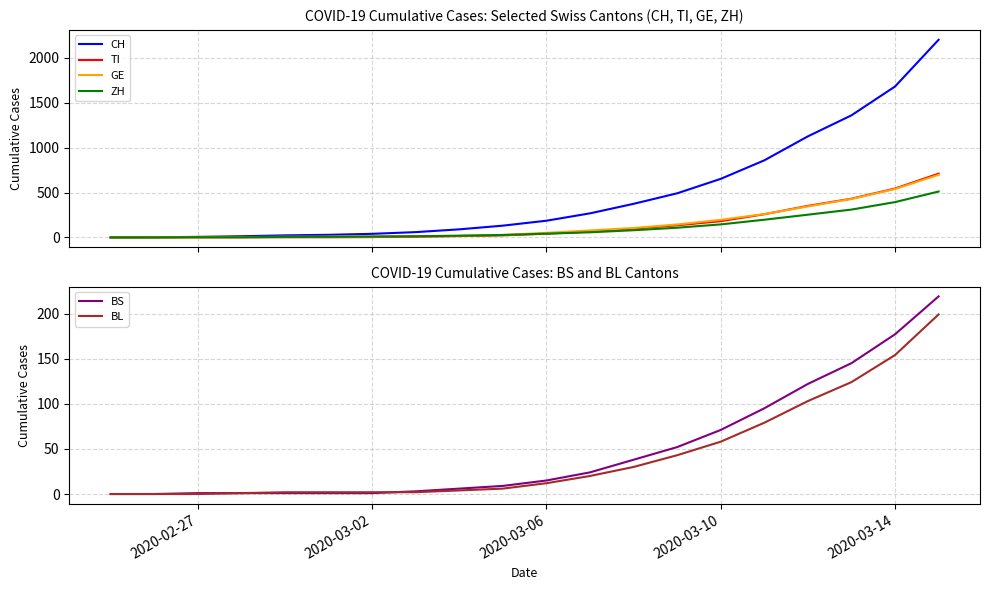

Rank the series by their maximum value, from highest to lowest.

CH, TI, GE, ZH, BS, BL